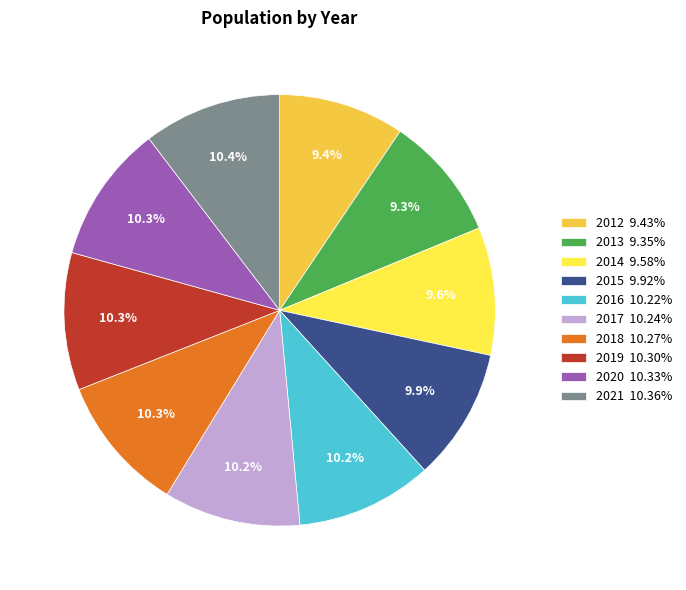

To the nearest percent, what is the average slice percentage?

10%